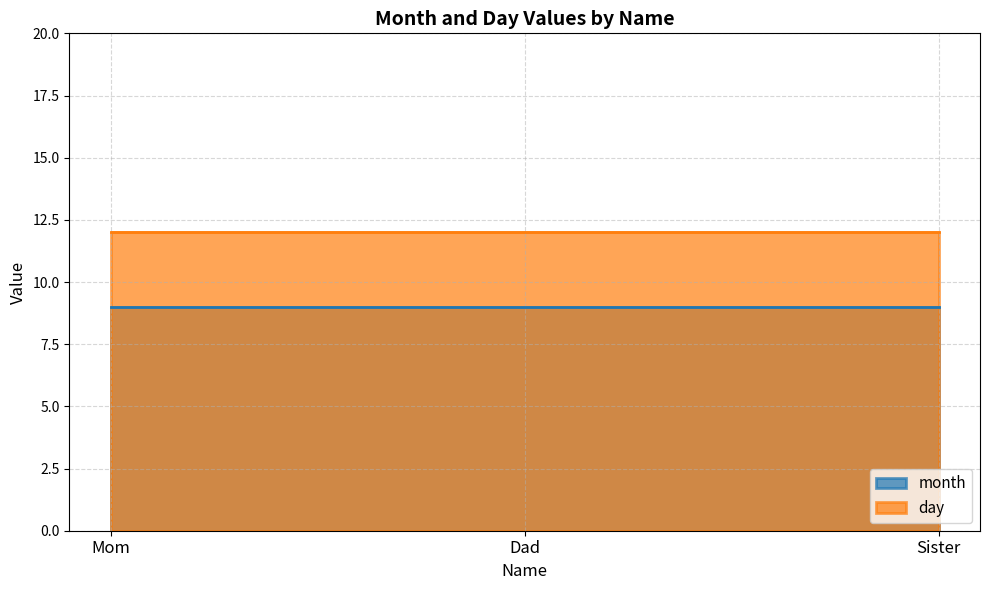

What position from the left is Mom?

1